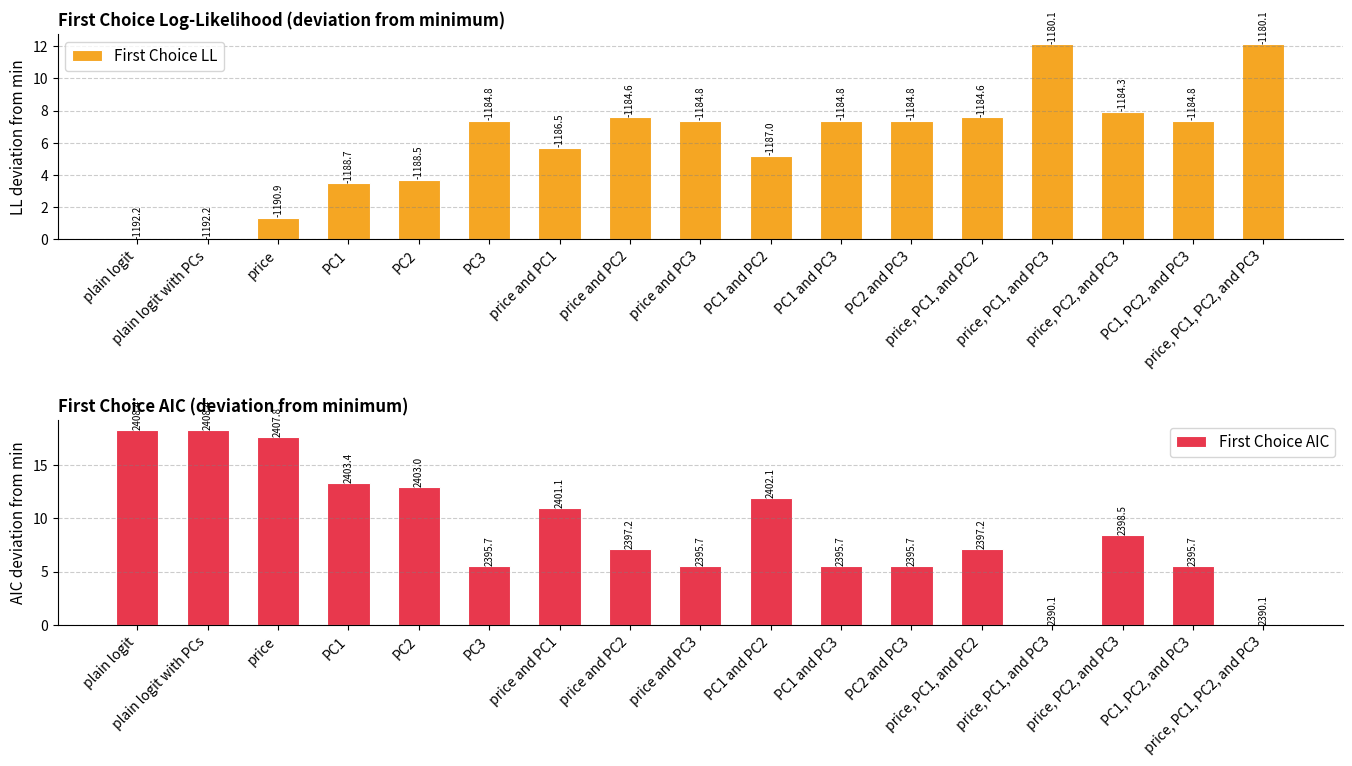

The First Choice AIC series shows 14.8 at price and PC1. True or false?

False